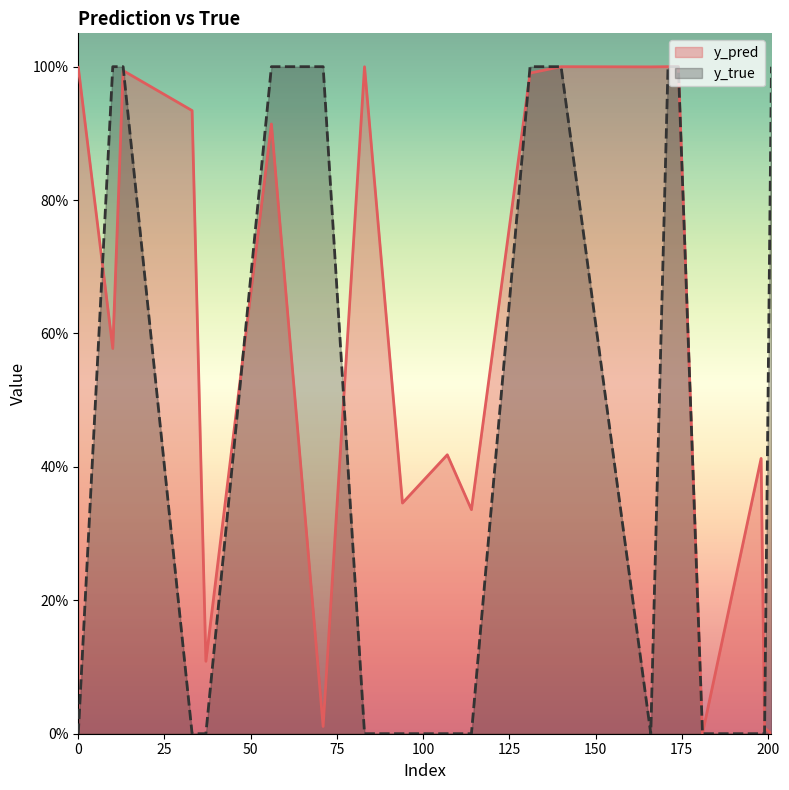

Does the chart display data point markers on the line(s)?

No